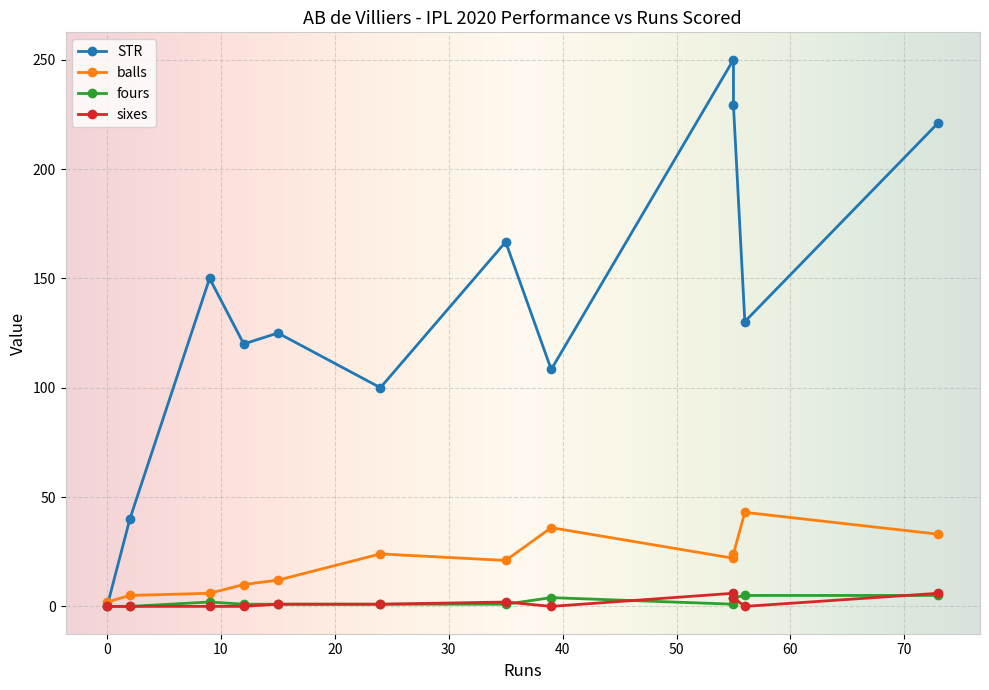

The value of fours at 55 is 1.0. True or false?

True